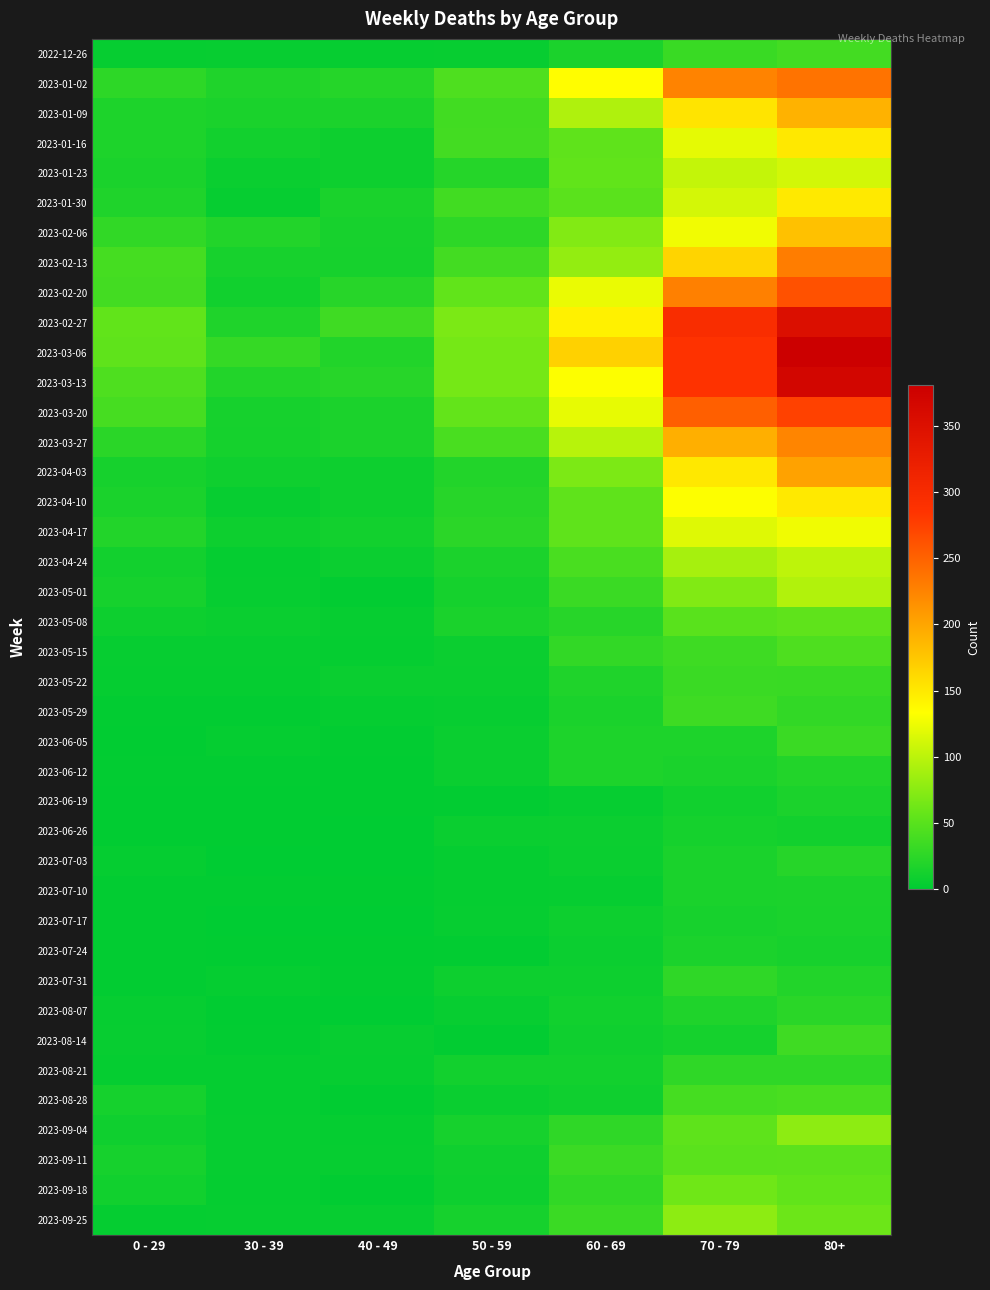

Reading left to right, extract all data points from this chart.

2022-12-26: 0 - 29=4	30 - 39=5	40 - 49=4	50 - 59=5	60 - 69=16	70 - 79=32	80+=38
2023-01-02: 0 - 29=26	30 - 39=18	40 - 49=21	50 - 59=44	60 - 69=134	70 - 79=226	80+=238
2023-01-09: 0 - 29=17	30 - 39=15	40 - 49=16	50 - 59=37	60 - 69=94	70 - 79=153	80+=191
2023-01-16: 0 - 29=17	30 - 39=11	40 - 49=8	50 - 59=38	60 - 69=54	70 - 79=121	80+=150
2023-01-23: 0 - 29=15	30 - 39=6	40 - 49=8	50 - 59=21	60 - 69=55	70 - 79=104	80+=111
2023-01-30: 0 - 29=18	30 - 39=4	40 - 49=15	50 - 59=37	60 - 69=51	70 - 79=112	80+=149
2023-02-06: 0 - 29=28	30 - 39=20	40 - 49=14	50 - 59=26	60 - 69=72	70 - 79=127	80+=179
2023-02-13: 0 - 29=39	30 - 39=14	40 - 49=13	50 - 59=38	60 - 69=80	70 - 79=165	80+=230
2023-02-20: 0 - 29=38	30 - 39=10	40 - 49=23	50 - 59=55	60 - 69=123	70 - 79=228	80+=263
2023-02-27: 0 - 29=55	30 - 39=18	40 - 49=36	50 - 59=68	60 - 69=143	70 - 79=296	80+=351
2023-03-06: 0 - 29=54	30 - 39=30	40 - 49=19	50 - 59=65	60 - 69=167	70 - 79=287	80+=381
2023-03-13: 0 - 29=44	30 - 39=20	40 - 49=23	50 - 59=65	60 - 69=133	70 - 79=286	80+=368
2023-03-20: 0 - 29=40	30 - 39=13	40 - 49=16	50 - 59=56	60 - 69=122	70 - 79=253	80+=275
2023-03-27: 0 - 29=24	30 - 39=12	40 - 49=16	50 - 59=41	60 - 69=98	70 - 79=193	80+=224
2023-04-03: 0 - 29=13	30 - 39=9	40 - 49=8	50 - 59=20	60 - 69=69	70 - 79=150	80+=203
2023-04-10: 0 - 29=15	30 - 39=5	40 - 49=8	50 - 59=23	60 - 69=54	70 - 79=133	80+=149
2023-04-17: 0 - 29=20	30 - 39=8	40 - 49=11	50 - 59=25	60 - 69=54	70 - 79=117	80+=126
2023-04-24: 0 - 29=11	30 - 39=3	40 - 49=7	50 - 59=16	60 - 69=41	70 - 79=90	80+=101
2023-05-01: 0 - 29=13	30 - 39=4	40 - 49=2	50 - 59=12	60 - 69=33	70 - 79=71	80+=95
2023-05-08: 0 - 29=8	30 - 39=6	40 - 49=4	50 - 59=15	60 - 69=23	70 - 79=50	80+=54
2023-05-15: 0 - 29=4	30 - 39=4	40 - 49=3	50 - 59=7	60 - 69=29	70 - 79=35	80+=44
2023-05-22: 0 - 29=3	30 - 39=3	40 - 49=6	50 - 59=6	60 - 69=18	70 - 79=33	80+=32
2023-05-29: 0 - 29=2	30 - 39=2	40 - 49=3	50 - 59=5	60 - 69=15	70 - 79=35	80+=29
2023-06-05: 0 - 29=1	30 - 39=3	40 - 49=2	50 - 59=6	60 - 69=17	70 - 79=17	80+=33
2023-06-12: 0 - 29=2	30 - 39=2	40 - 49=1	50 - 59=6	60 - 69=17	70 - 79=15	80+=20
2023-06-19: 0 - 29=1	30 - 39=1	40 - 49=1	50 - 59=2	60 - 69=4	70 - 79=10	80+=16
2023-06-26: 0 - 29=1	30 - 39=1	40 - 49=0	50 - 59=6	60 - 69=7	70 - 79=12	80+=11
2023-07-03: 0 - 29=3	30 - 39=0	40 - 49=0	50 - 59=3	60 - 69=6	70 - 79=15	80+=22
2023-07-10: 0 - 29=2	30 - 39=2	40 - 49=1	50 - 59=3	60 - 69=4	70 - 79=15	80+=16
2023-07-17: 0 - 29=2	30 - 39=0	40 - 49=0	50 - 59=4	60 - 69=8	70 - 79=14	80+=15
2023-07-24: 0 - 29=2	30 - 39=1	40 - 49=1	50 - 59=2	60 - 69=7	70 - 79=16	80+=14
2023-07-31: 0 - 29=2	30 - 39=3	40 - 49=2	50 - 59=8	60 - 69=8	70 - 79=27	80+=20
2023-08-07: 0 - 29=4	30 - 39=1	40 - 49=0	50 - 59=5	60 - 69=10	70 - 79=18	80+=24
2023-08-14: 0 - 29=5	30 - 39=2	40 - 49=5	50 - 59=2	60 - 69=9	70 - 79=12	80+=36
2023-08-21: 0 - 29=3	30 - 39=3	40 - 49=4	50 - 59=11	60 - 69=11	70 - 79=27	80+=27
2023-08-28: 0 - 29=12	30 - 39=3	40 - 49=1	50 - 59=6	60 - 69=9	70 - 79=39	80+=41
2023-09-04: 0 - 29=9	30 - 39=4	40 - 49=3	50 - 59=13	60 - 69=27	70 - 79=53	80+=77
2023-09-11: 0 - 29=13	30 - 39=4	40 - 49=4	50 - 59=9	60 - 69=34	70 - 79=51	80+=52
2023-09-18: 0 - 29=10	30 - 39=3	40 - 49=1	50 - 59=8	60 - 69=28	70 - 79=62	80+=55
2023-09-25: 0 - 29=3	30 - 39=4	40 - 49=5	50 - 59=13	60 - 69=33	70 - 79=77	80+=61